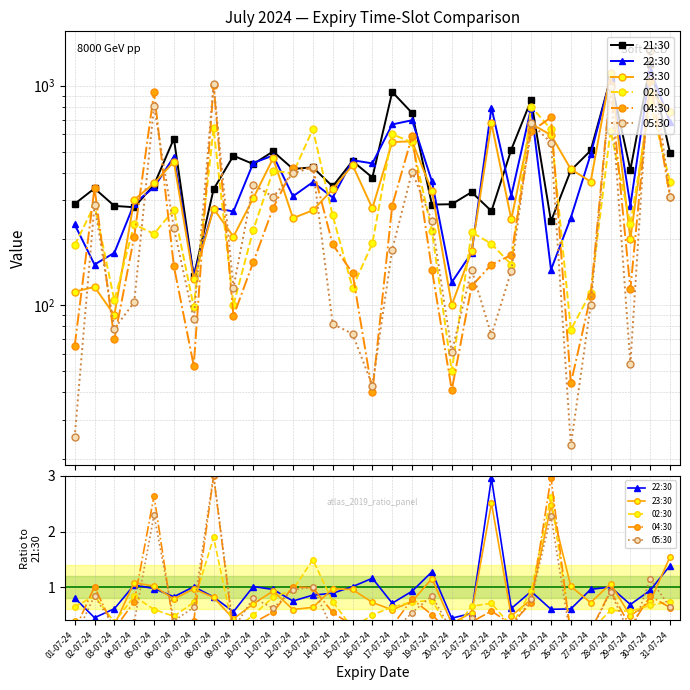

Reading right to left, transcribe all the data shown in this chart.

21:30: 491.0	1250.0	413.0	1075.0	506.0	411.0	241.0	859.0	511.0	268.0	327.0	288.0	287.0	750.0	935.0	381.0	453.0	347.0	424.0	417.0	501.0	439.0	479.0	337.0	135.0	573.0	353.0	279.0	283.0	340.0	289.0
22:30: 1.4	0.9	0.7	1.0	1.0	0.6	0.6	0.9	0.6	3.0	0.5	0.4	1.3	0.9	0.7	1.2	1.0	0.9	0.9	0.8	1.0	1.0	0.6	0.8	1.0	0.8	1.0	1.0	0.6	0.5	0.8
23:30: 1.5	0.7	0.5	1.1	0.7	1.0	2.5	0.8	0.5	2.5	0.5	0.3	1.2	0.7	0.6	0.7	1.0	1.0	0.6	0.6	0.9	0.7	0.4	0.8	1.0	0.8	1.0	1.1	0.3	0.4	0.4
02:30: 0.7	0.7	0.6	0.6	0.2	0.2	2.6	0.9	0.3	0.7	0.7	0.2	0.8	0.7	0.6	0.5	0.3	0.7	1.5	1.0	0.8	0.5	0.2	1.9	0.7	0.5	0.6	0.8	0.4	0.8	0.6
04:30: 0.6	0.8	0.3	0.9	0.2	0.1	3.0	0.7	0.3	0.6	0.4	0.1	0.5	0.8	0.3	0.1	0.3	0.5	1.0	1.0	0.6	0.4	0.2	3.0	0.4	0.3	2.6	0.7	0.2	1.0	0.2
05:30: 0.6	1.1	0.1	0.9	0.2	0.1	2.3	0.8	0.3	0.3	0.4	0.2	0.8	0.5	0.2	0.1	0.2	0.2	1.0	1.0	0.6	0.8	0.3	3.0	0.6	0.4	2.3	0.4	0.3	0.8	0.1